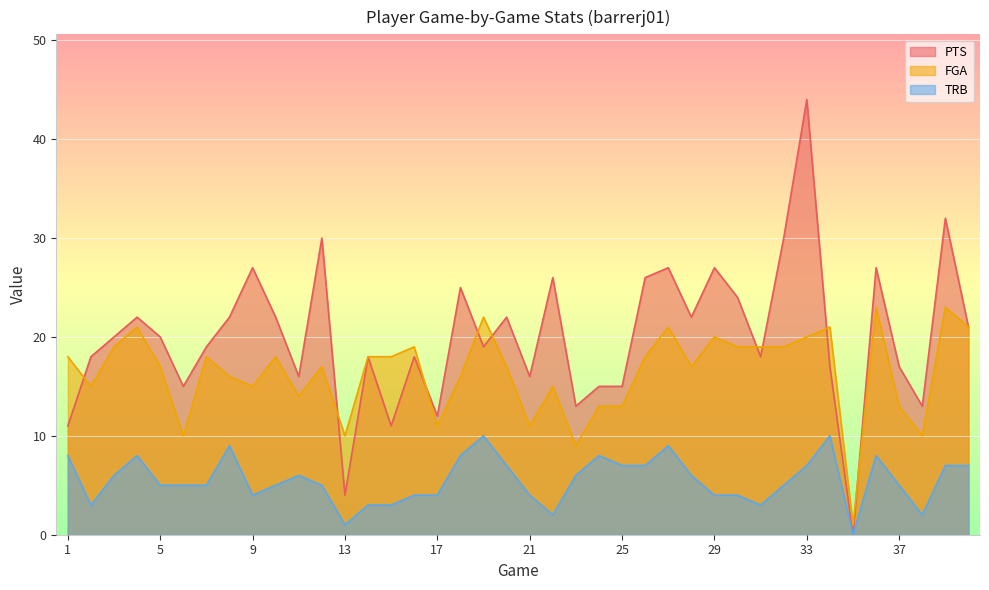

True or false: PTS and FGA intersect in this chart.

True